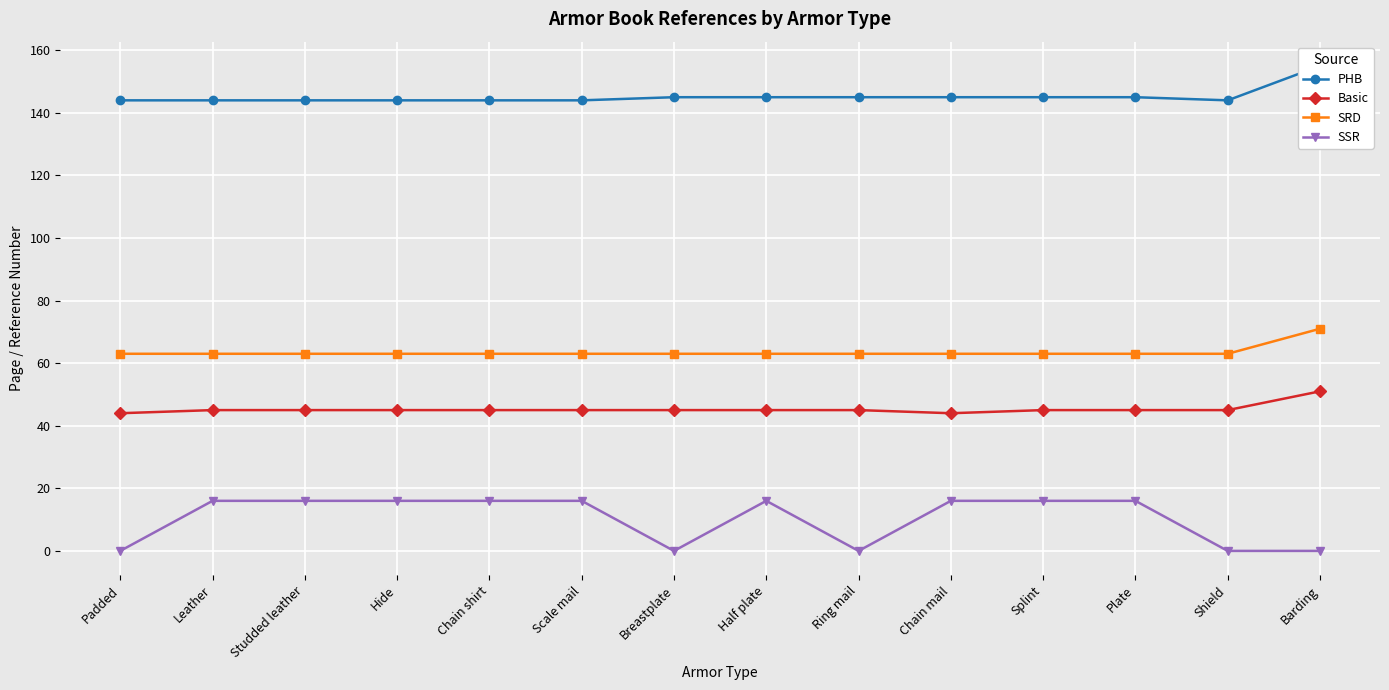

Which series has the largest total across all categories?

PHB